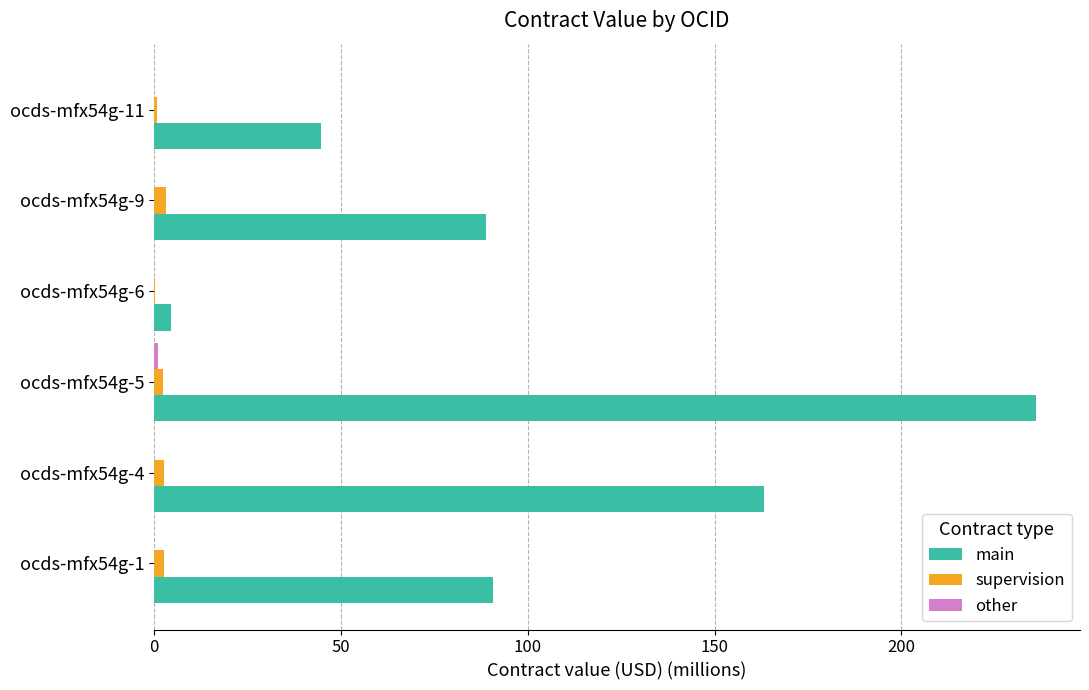

The value of main at ocds-mfx54g-9 is 157.8. True or false?

False